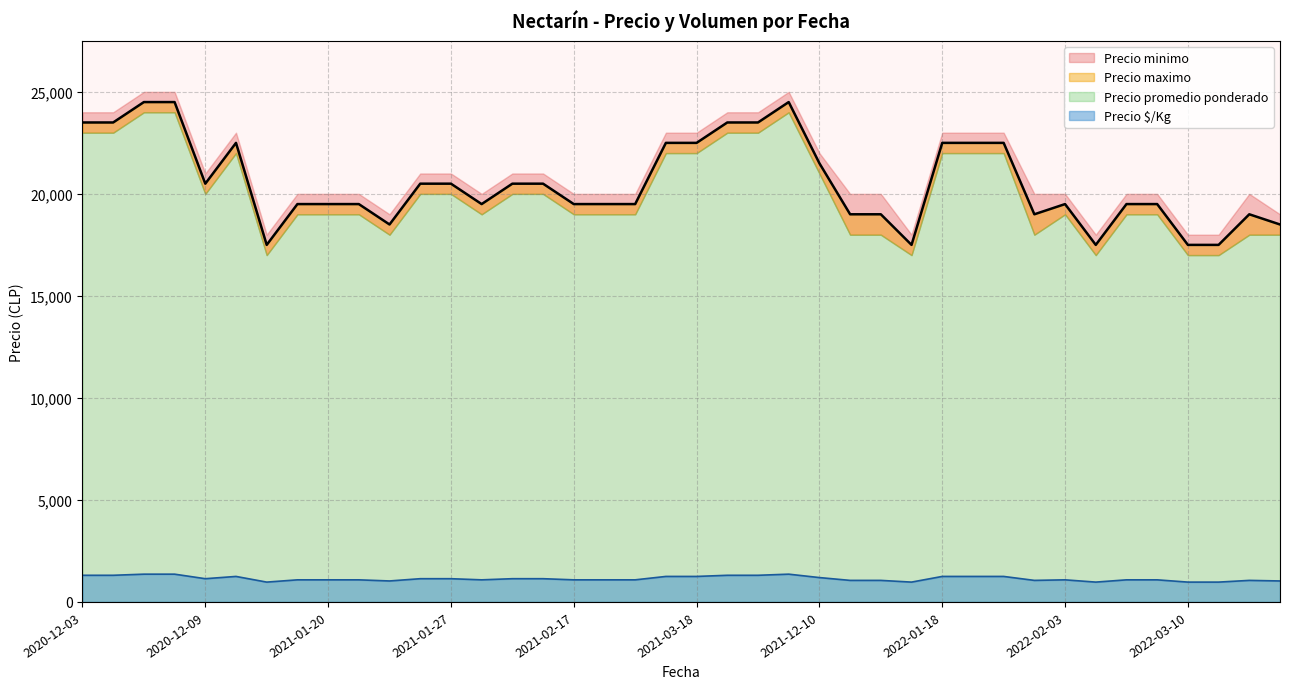

True or false: Precio kg and Precio promedio ponderado cross at least once.

False